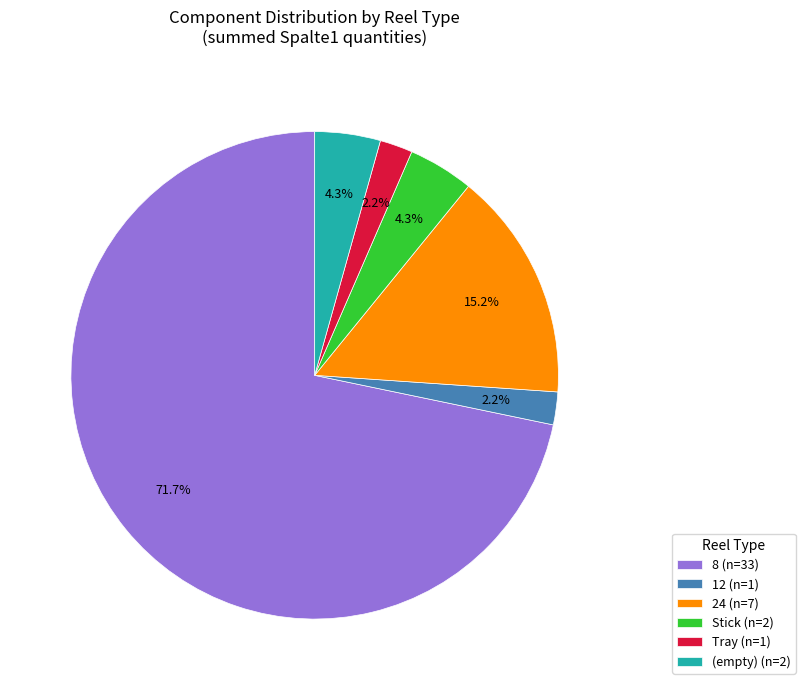

How many slices are in this pie chart?

6